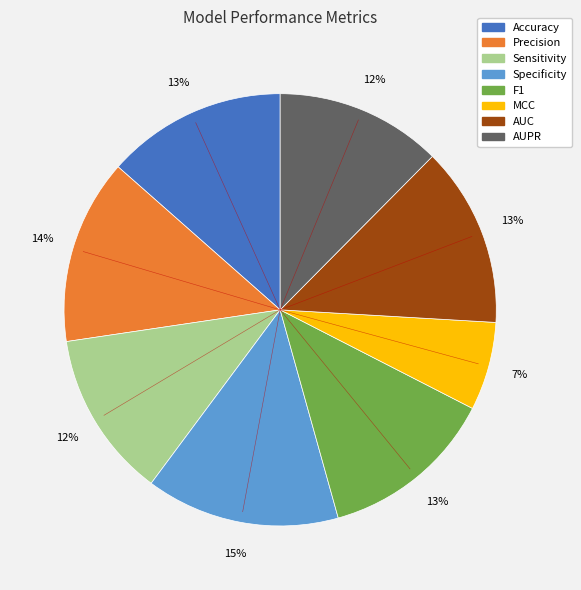

Combined, do Sensitivity and MCC account for over 50%?

No